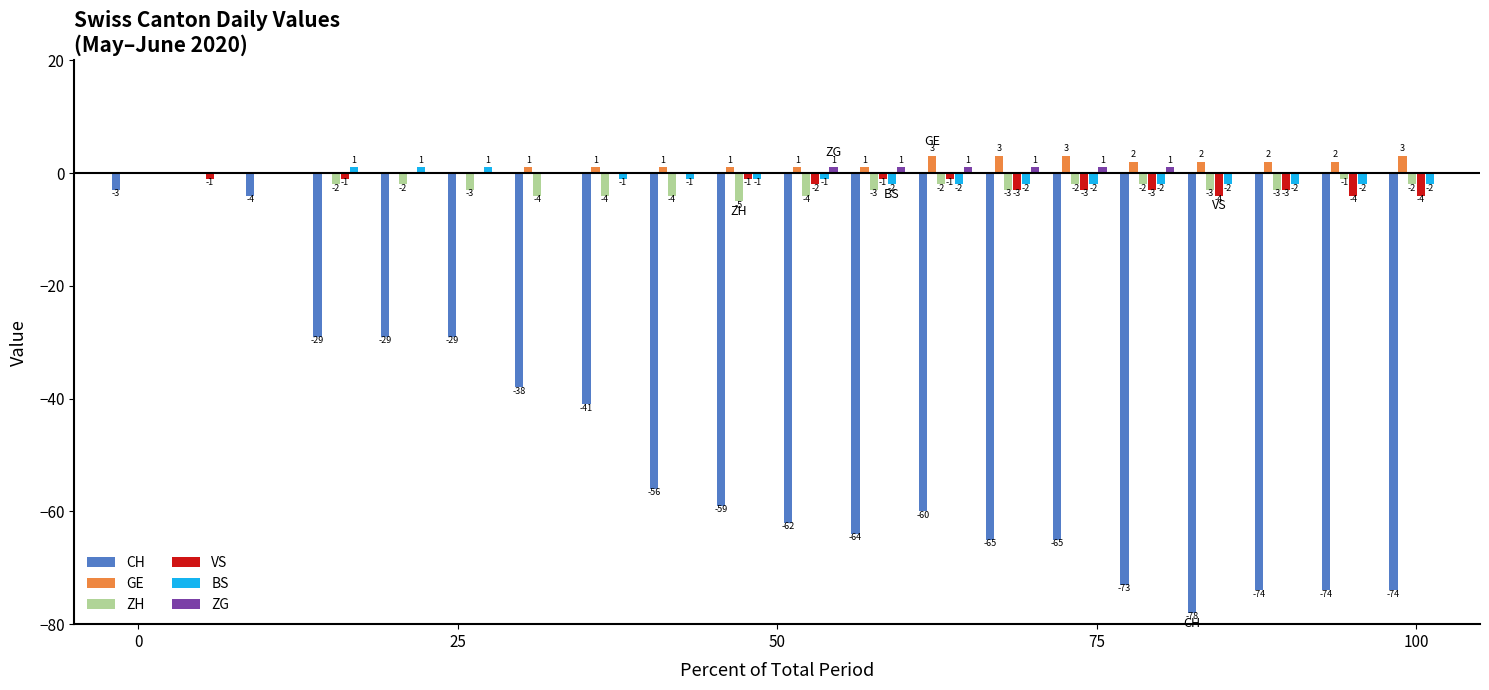

How many VS values are between -3 and 0?

17